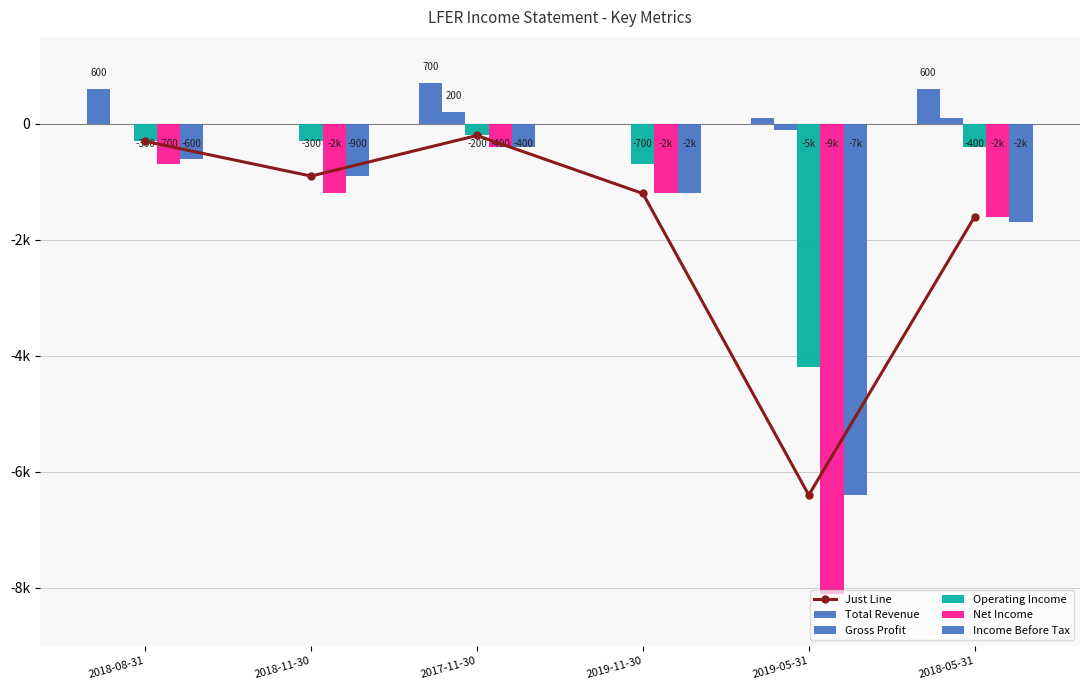

What is the label of the 6th bar from the right?

2018-08-31